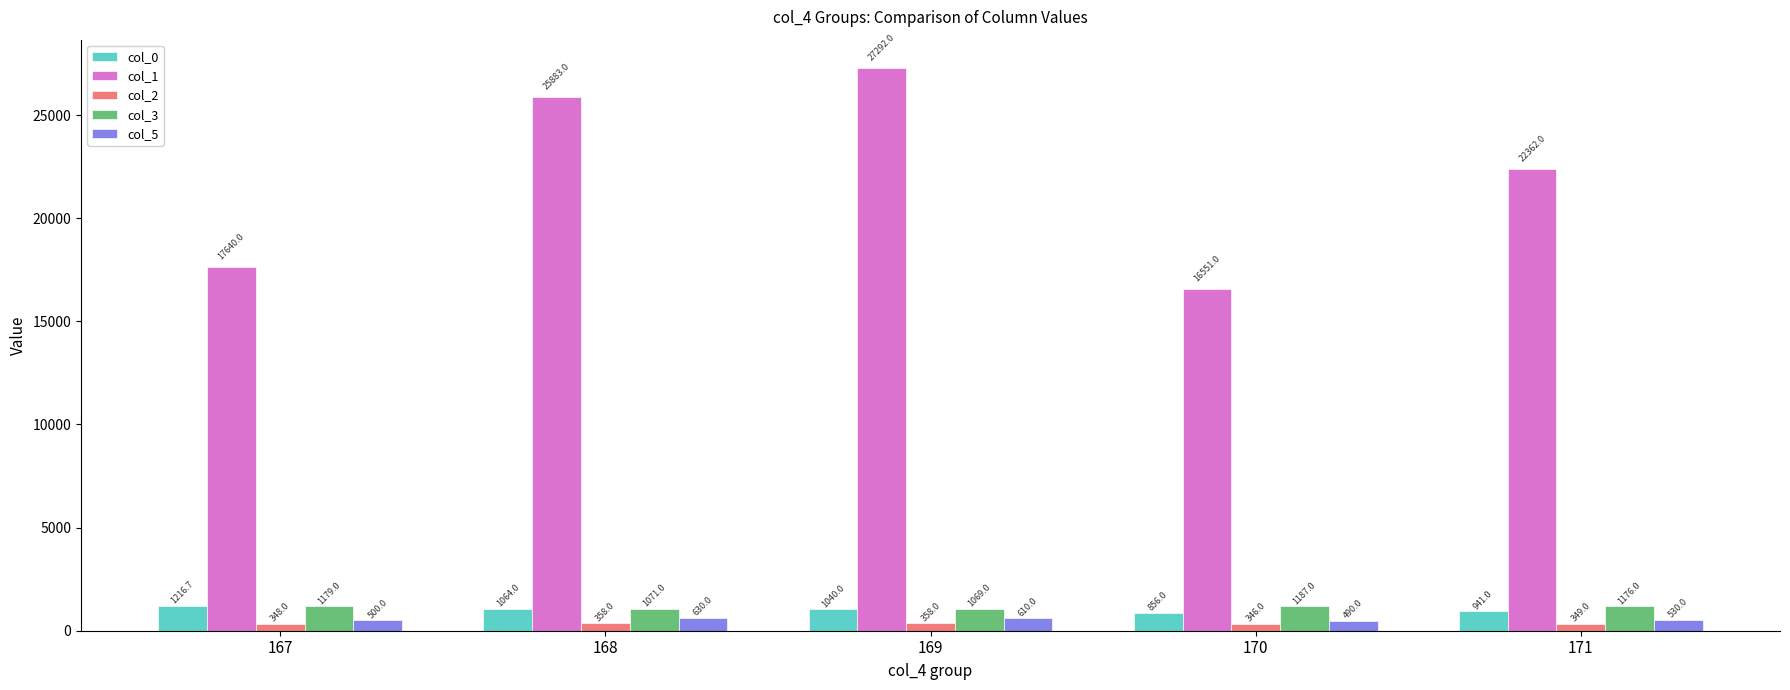

Is the value of col_3 at 168 greater than the value of col_5 at 168?

Yes